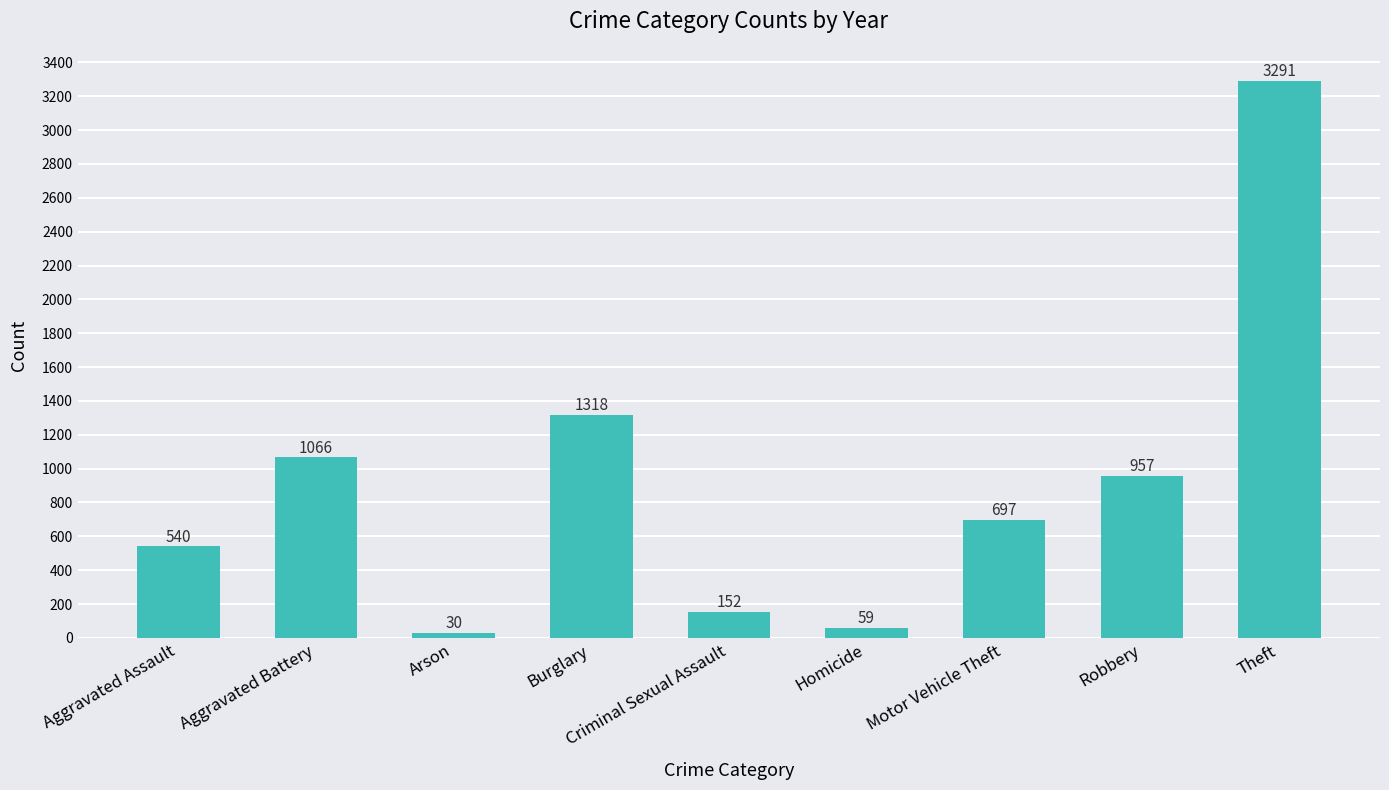

Reading right to left, transcribe all the data shown in this chart.

3291	957	697	59	152	1318	30	1066	540